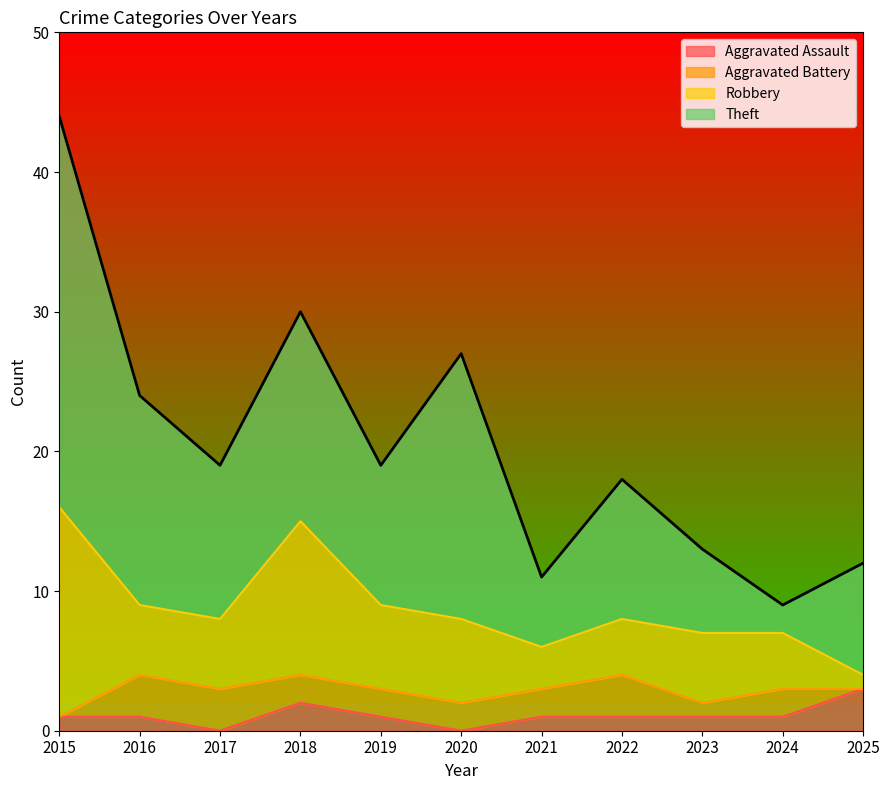

Reading right to left, what are all the values shown in this chart?

Aggravated Assault: 2025=3	2024=1	2023=1	2022=1	2021=1	2020=0	2019=1	2018=2	2017=0	2016=1	2015=1
Aggravated Battery: 2025=0	2024=2	2023=1	2022=3	2021=2	2020=2	2019=2	2018=2	2017=3	2016=3	2015=0
Robbery: 2025=1	2024=4	2023=5	2022=4	2021=3	2020=6	2019=6	2018=11	2017=5	2016=5	2015=15
Theft: 2025=8	2024=2	2023=6	2022=10	2021=5	2020=19	2019=10	2018=15	2017=11	2016=15	2015=28